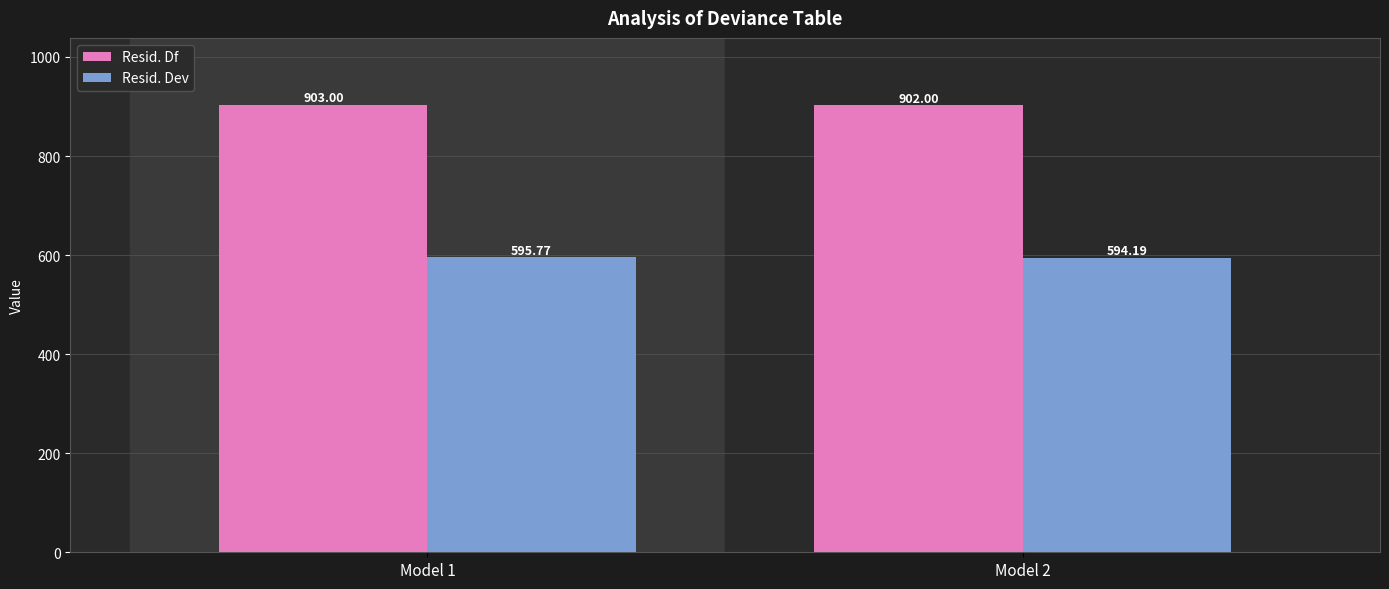

Where does the Resid. Dev series first go above 595?

Model 1